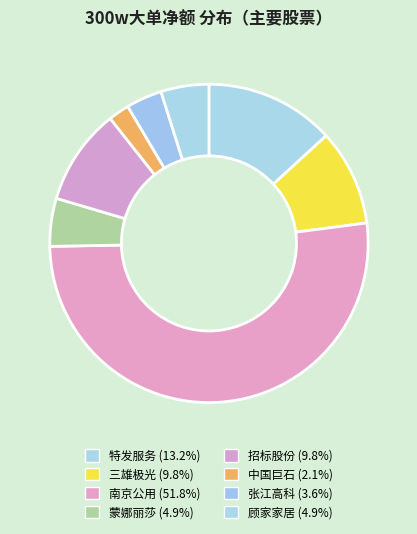

Is there any slice that represents more than half of the pie?

Yes